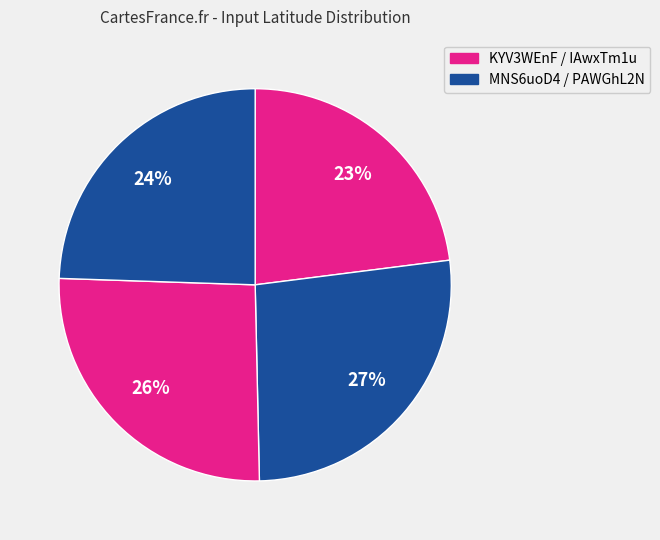

Rank the categories by value from highest to lowest.

MNS6uoD4, IAwxTm1u, PAWGhL2N, KYV3WEnF